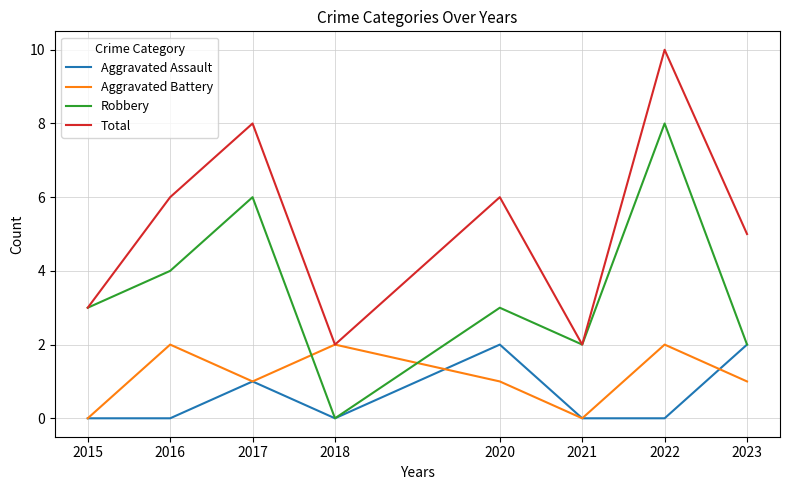

At which label is Aggravated Assault closest to 1?

2017